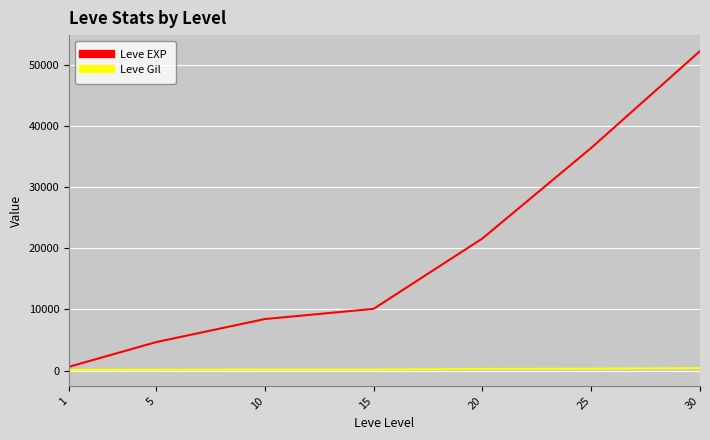

What is the difference between the maximum and minimum values in the Leve EXP series?

51590